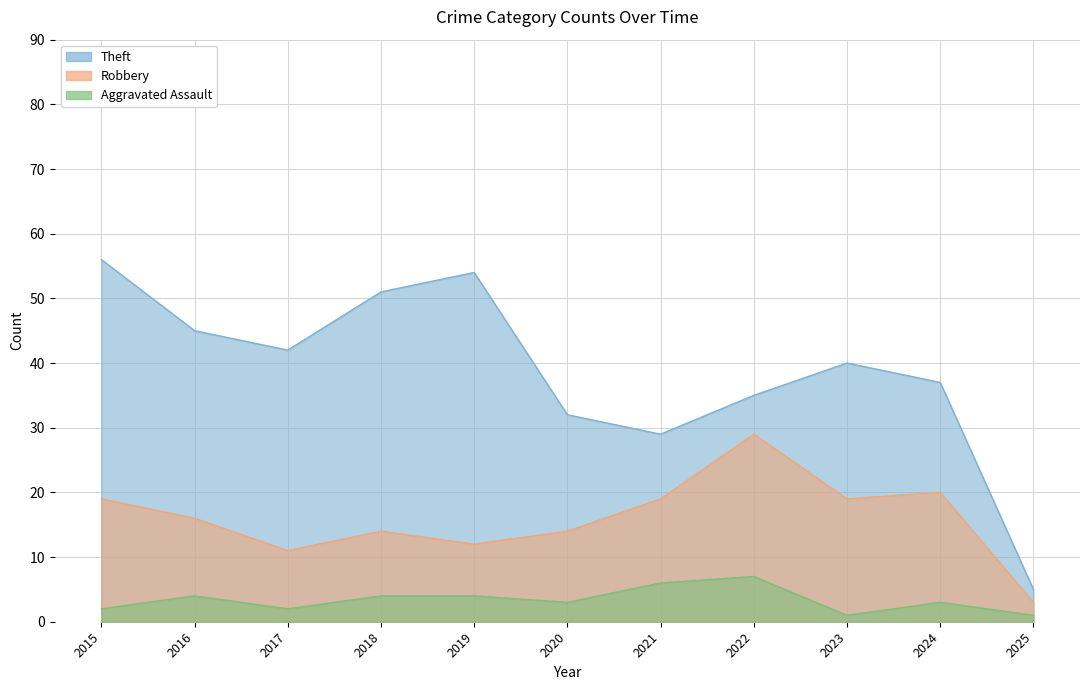

Between 2025 and 2021, which is larger?

2021